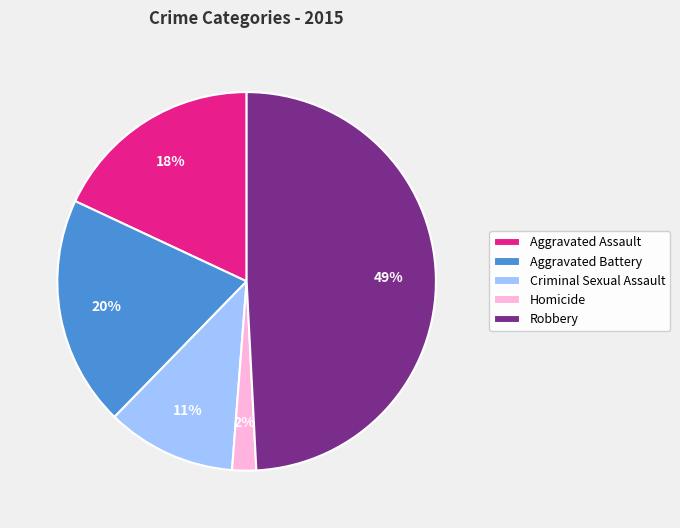

Does Aggravated Battery account for over 50% of the chart?

No